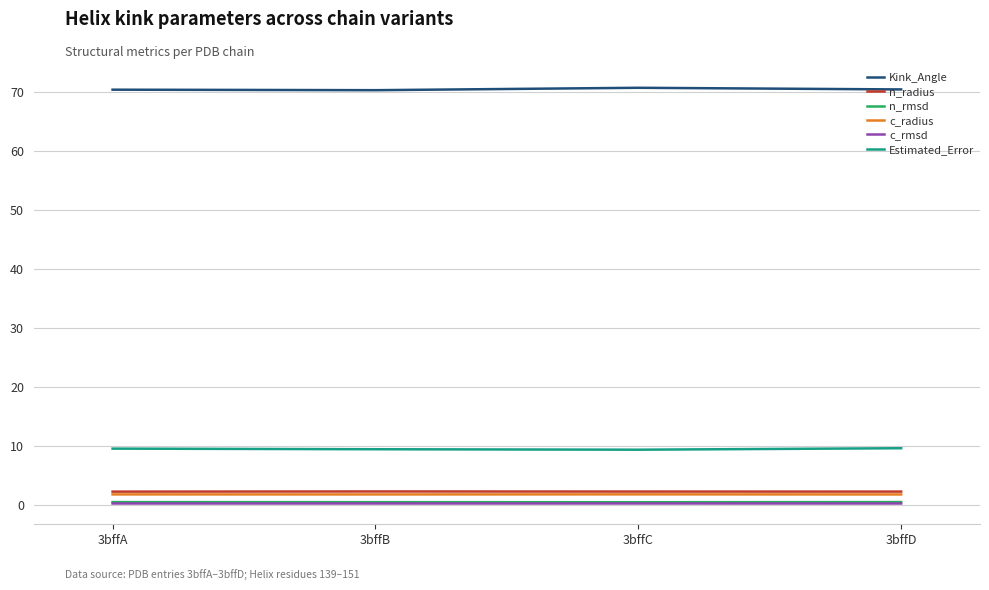

Which series has the largest total across all categories?

Kink_Angle